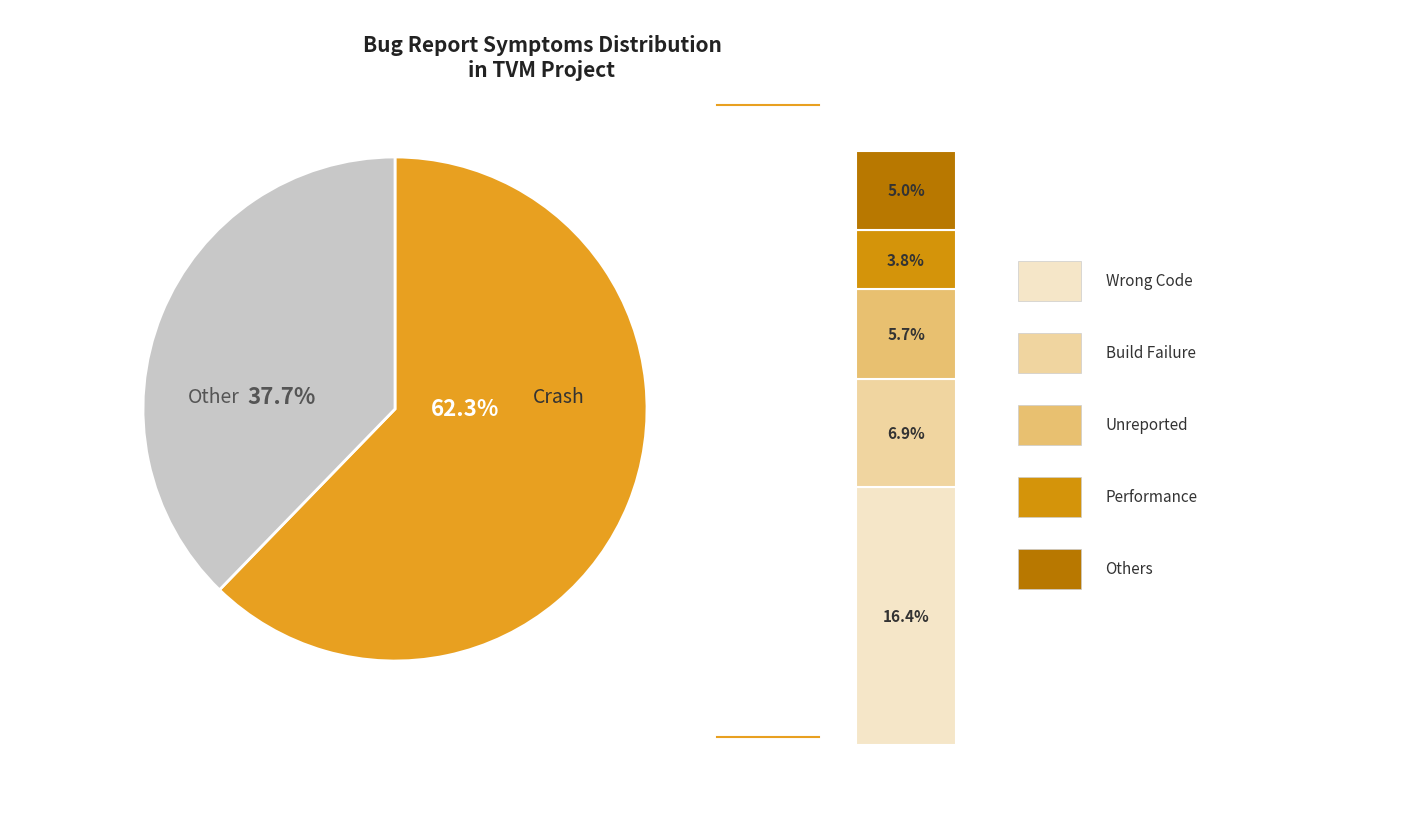

To the nearest percent, what is the difference between the Unreported and Performance slice percentages?

2%